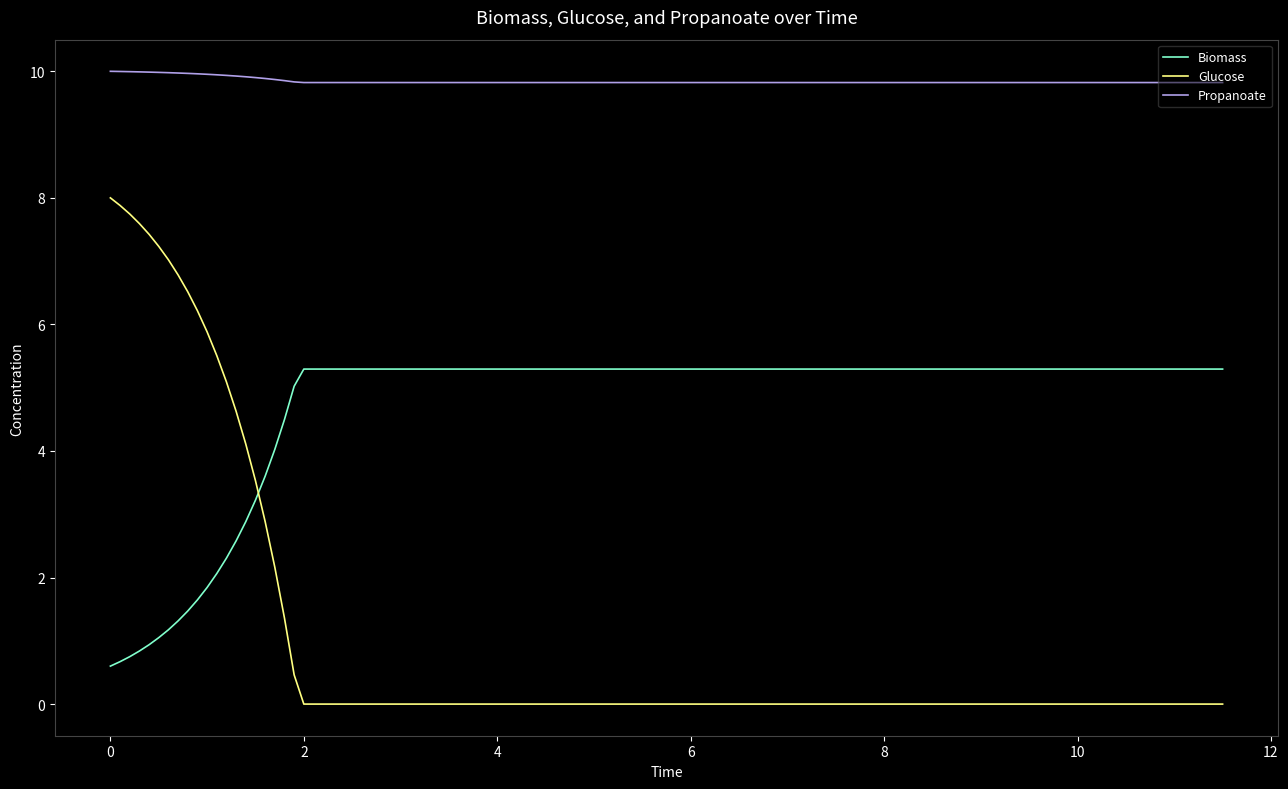

What is the difference between the maximum and second lowest values in the Propanoate series?

0.2